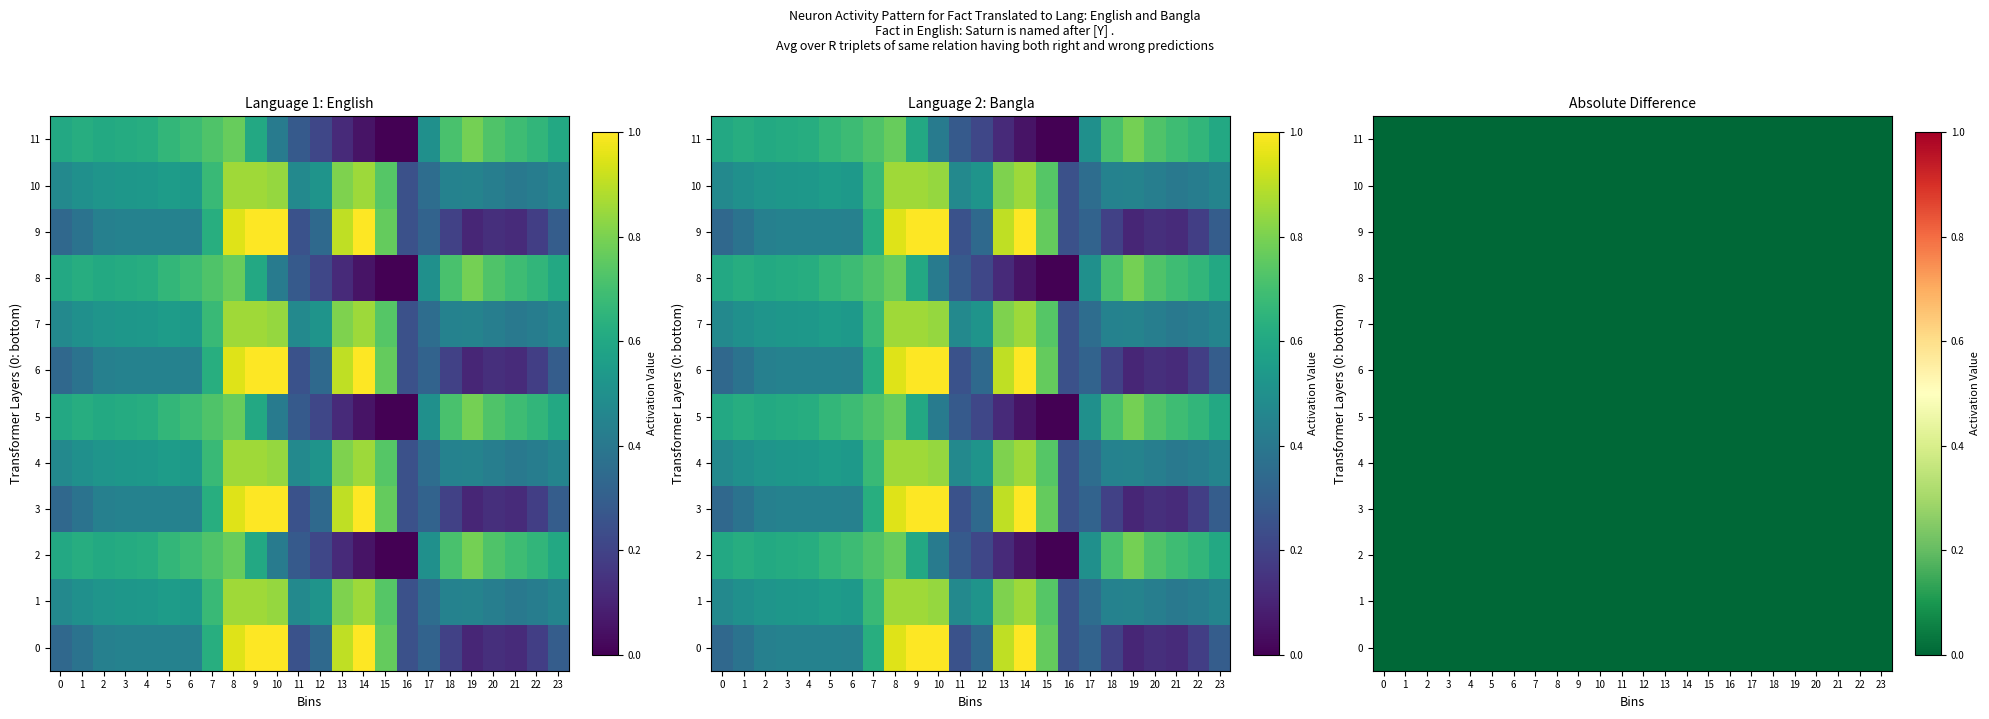

How many values in 0.2 are above zero?

23